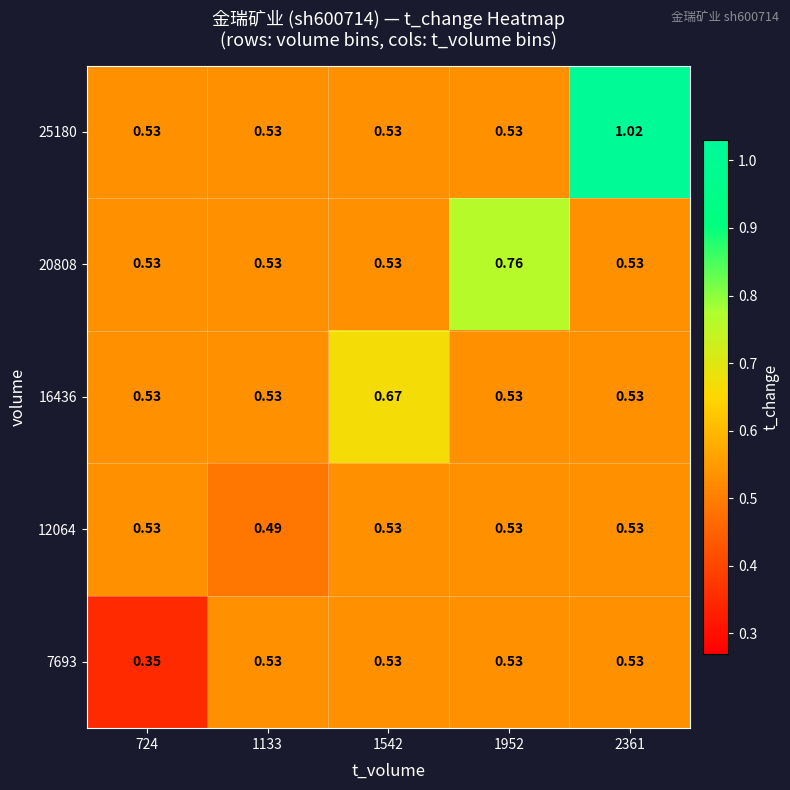

Is the value of 7693 at 724 greater than the value of 20808 at 1133?

No